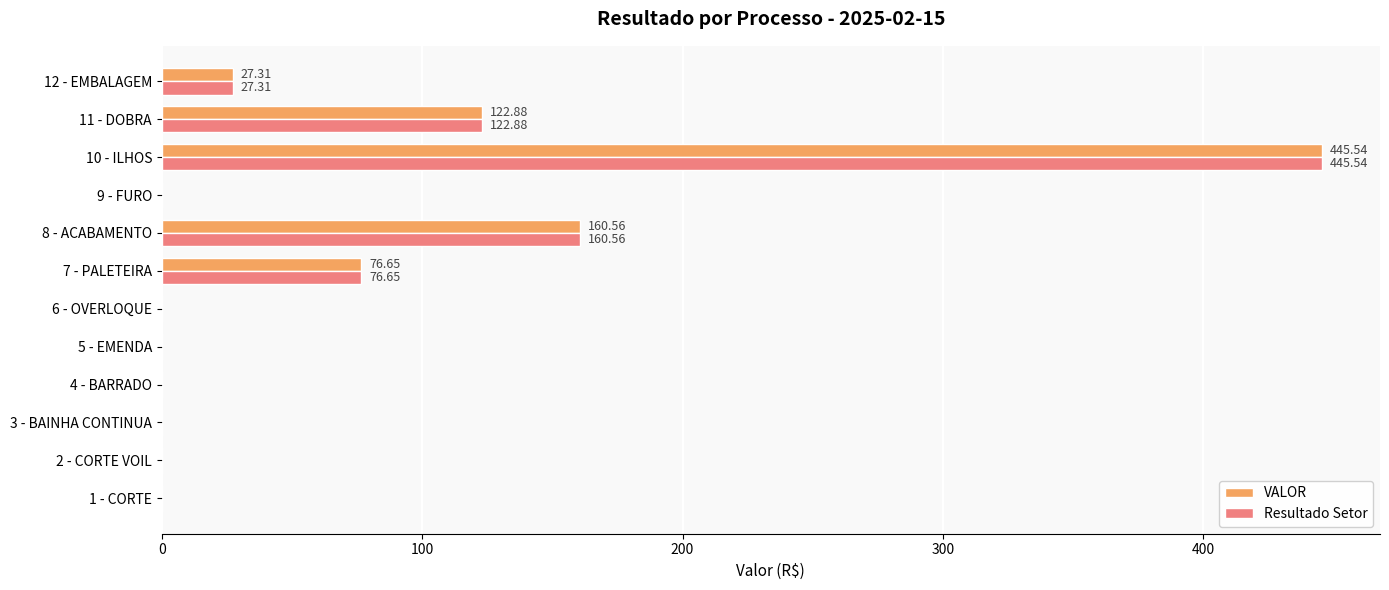

What is the average value of the Resultado Setor series?

69.4